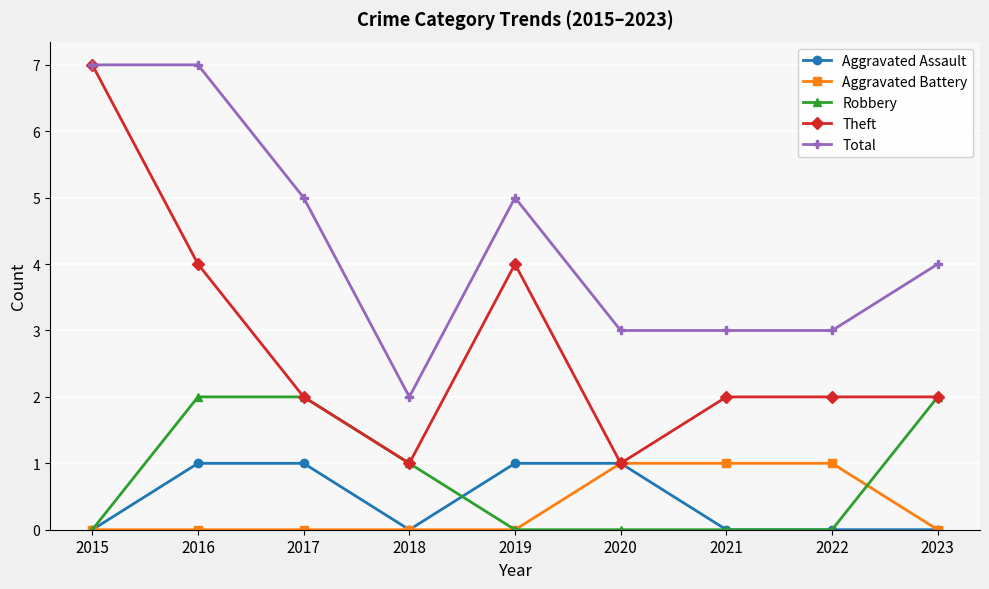

Count the Aggravated Battery values in the range 0 to 1.

9